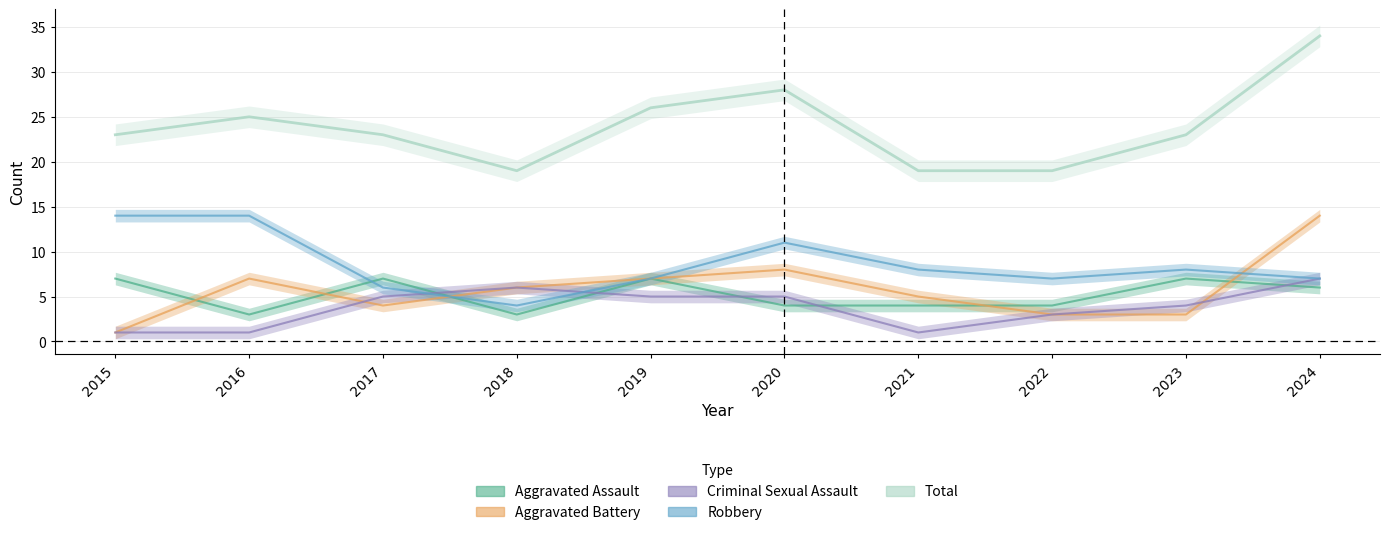

Reading right to left, what are all the values shown in this chart?

Aggravated Assault: 6	7	4	4	4	7	3	7	3	7
Aggravated Battery: 14	3	3	5	8	7	6	4	7	1
Criminal Sexual Assault: 7	4	3	1	5	5	6	5	1	1
Robbery: 7	8	7	8	11	7	4	6	14	14
Total: 34	23	19	19	28	26	19	23	25	23